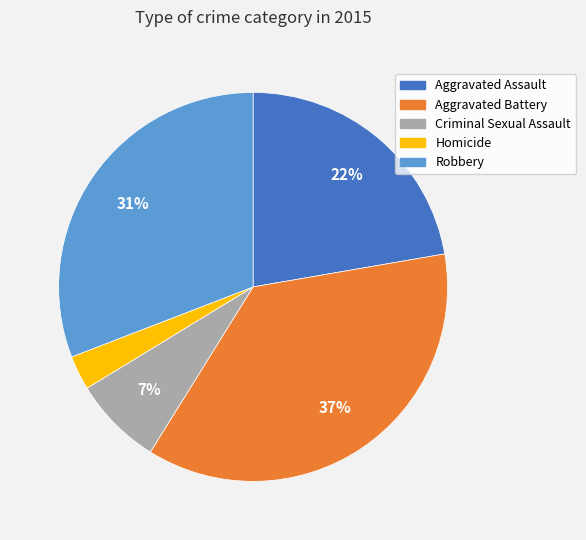

What is the smallest slice in the pie chart?

Homicide